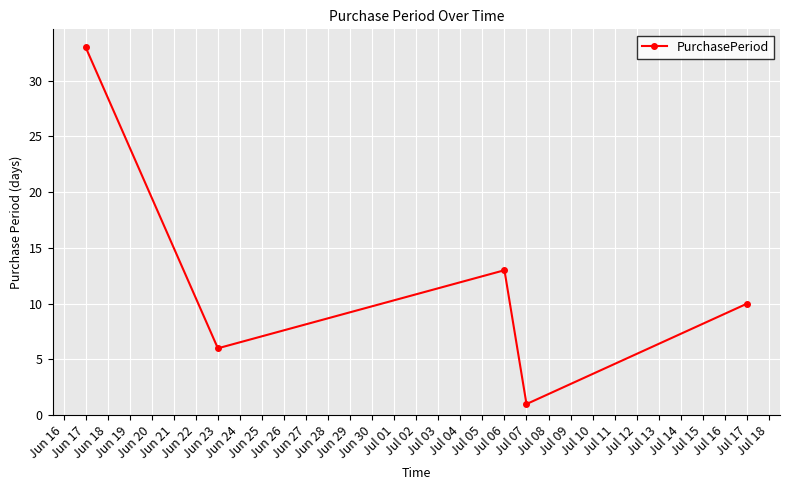

Does the chart display data point markers on the line(s)?

Yes